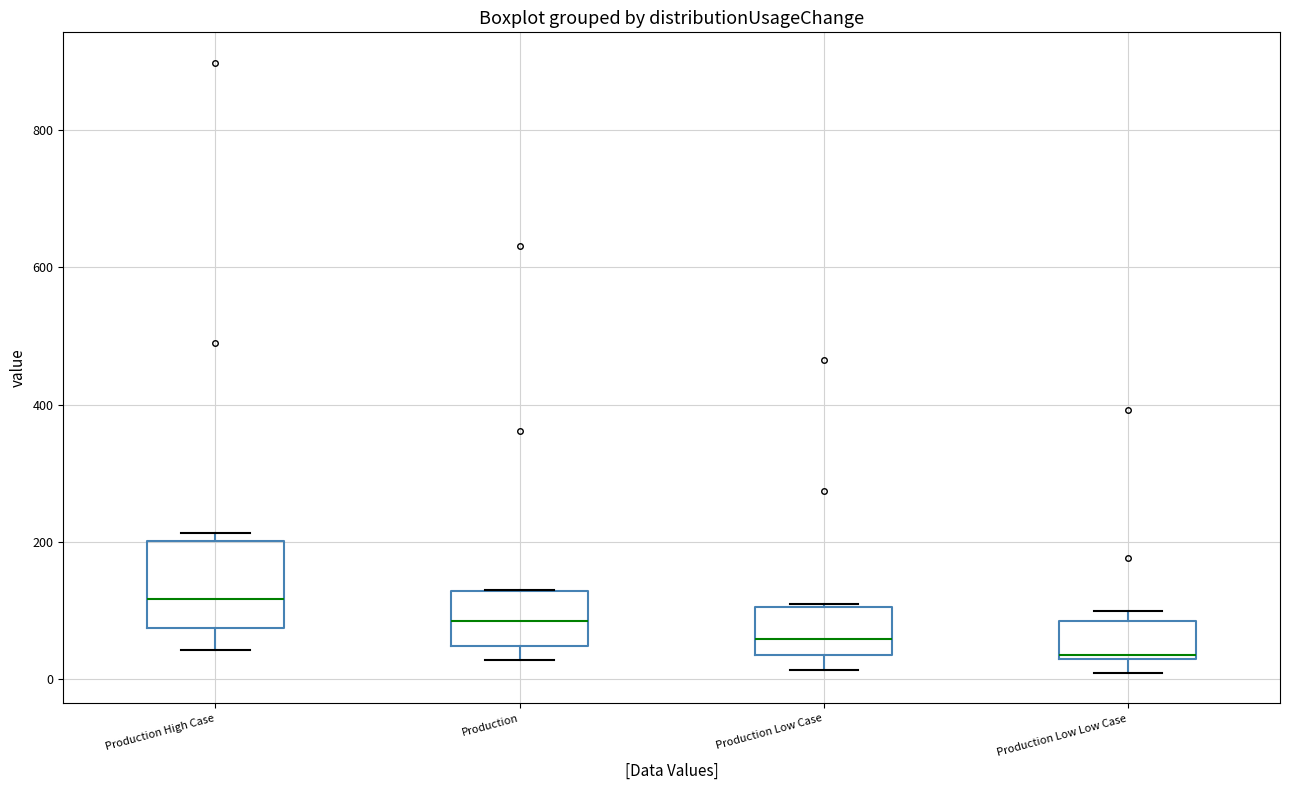

Where is the lower edge of the box for Production Low Low Case on the y-axis? The values are not printed on the chart, so give them approximately, as read against the axis.

20